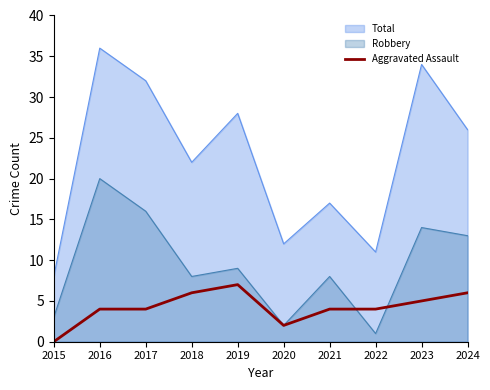

True or false: the data shows 6 at 2017.

False